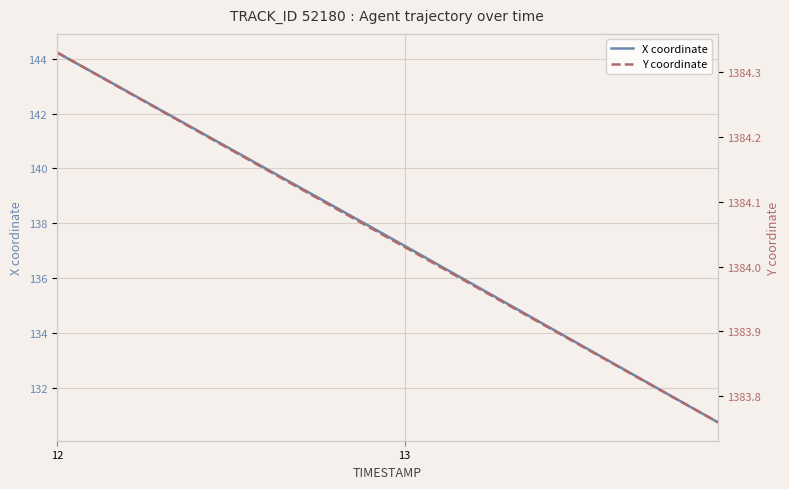

What is the minimum value for X coordinate?

130.7